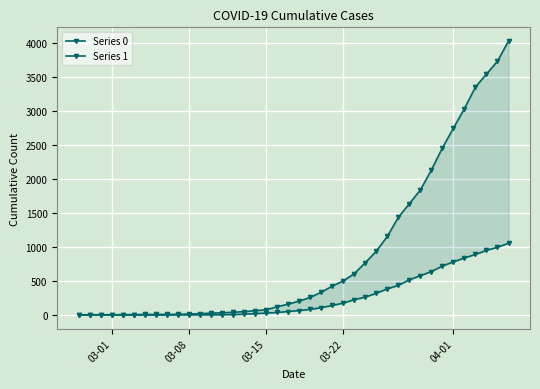

Is the value of Series 1 at 03-22 greater than the value of Series 0 at 03-01?

Yes